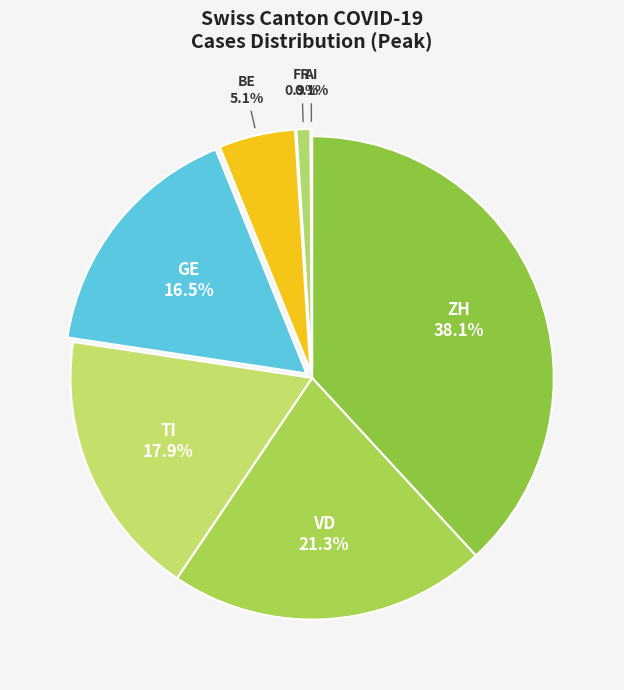

What percentage is NOT represented by VD?

78.7%